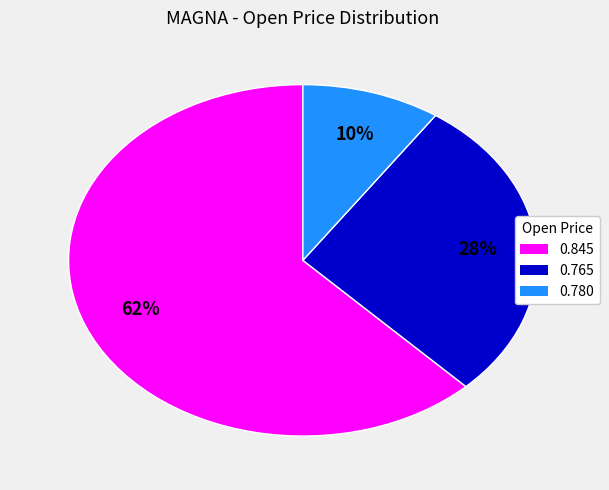

Does any single category account for the majority?

Yes